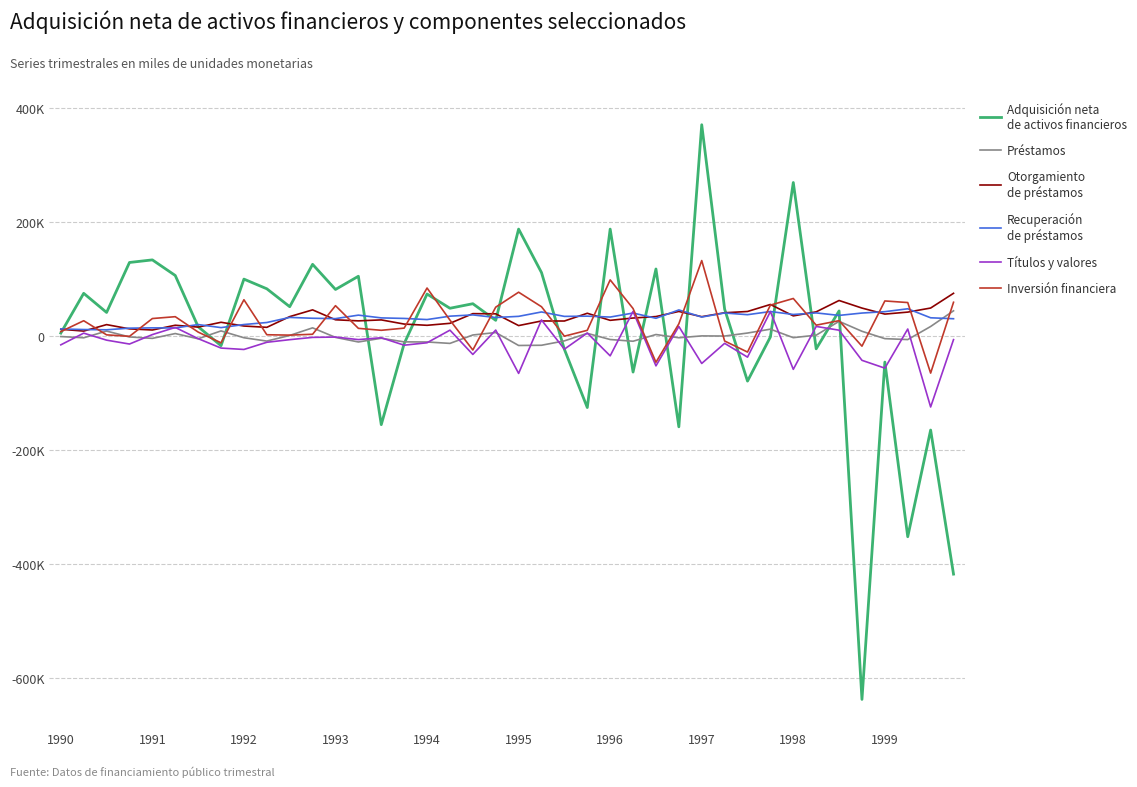

Does the chart have visible grid lines?

Yes